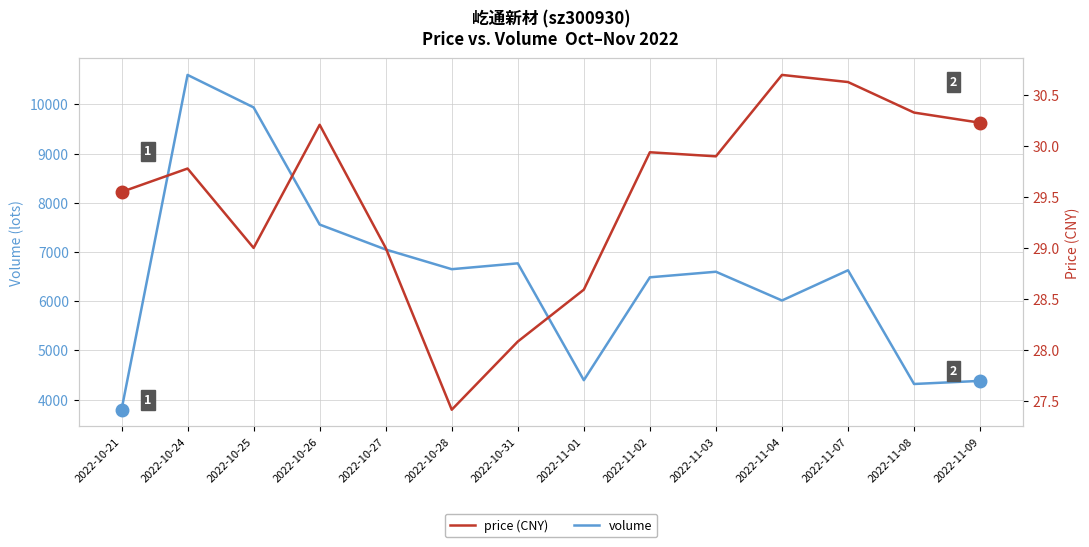

How many categories are shown in the chart?

14